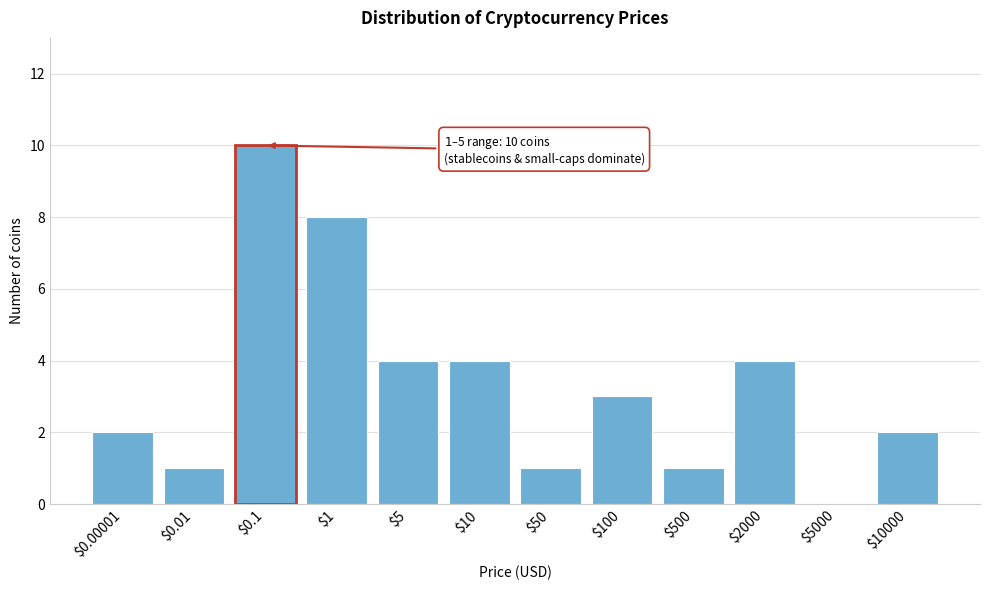

What is the maximum value shown in the chart?

10